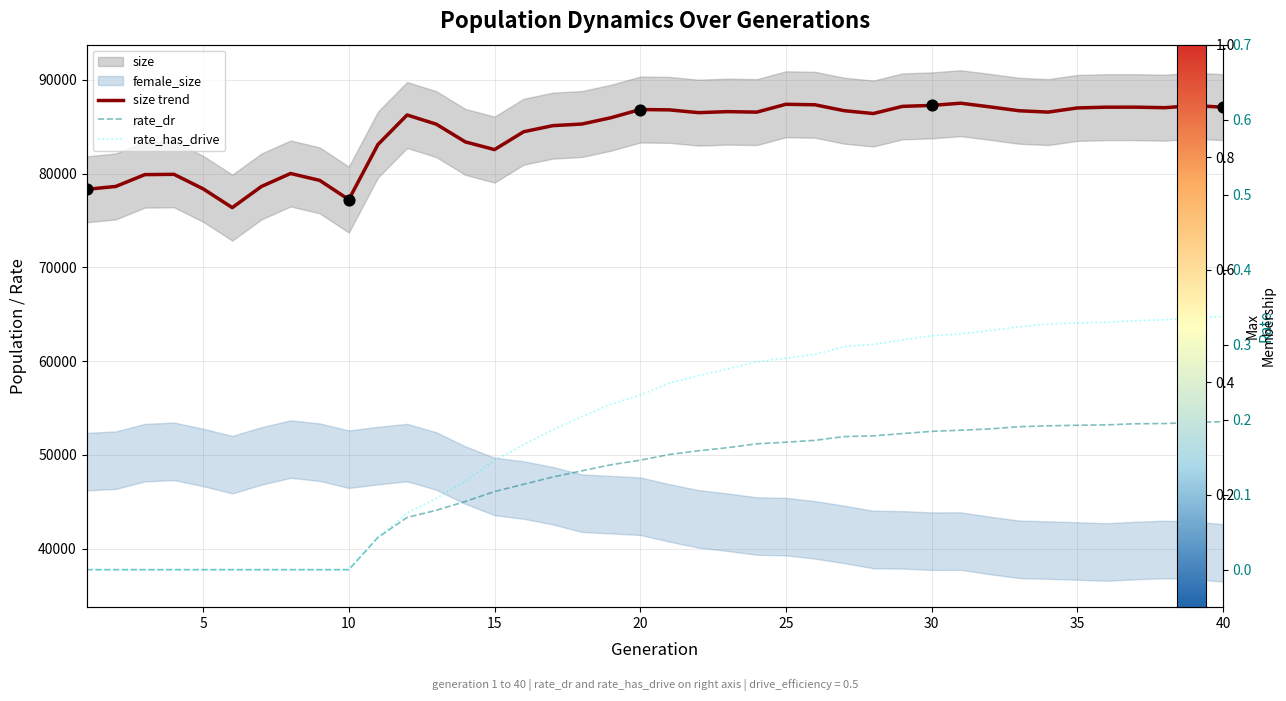

Which series has the largest total across all categories?

size trend